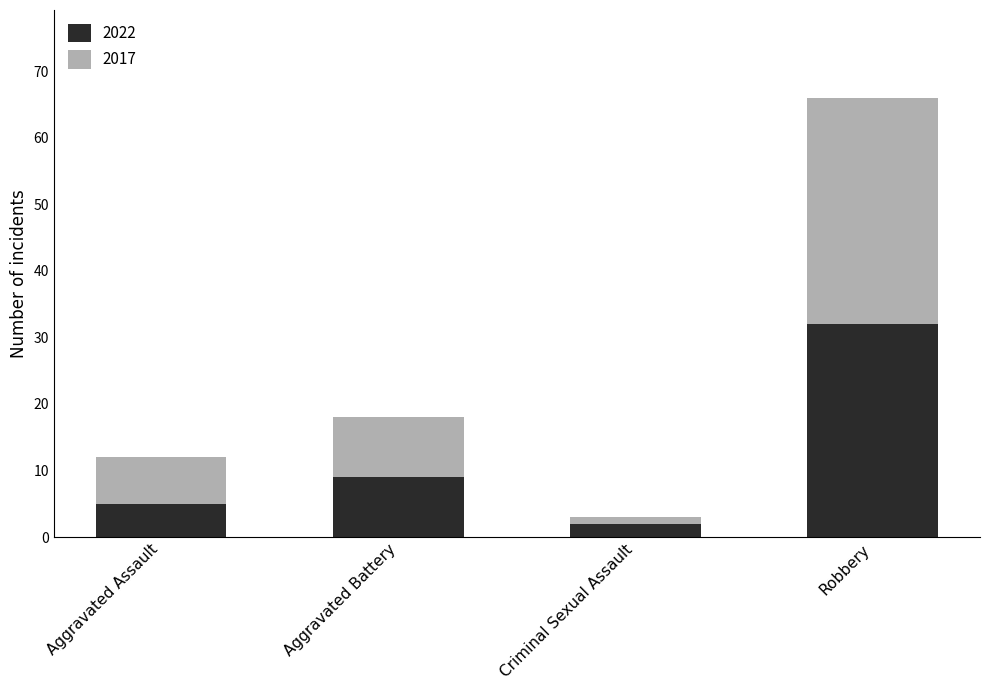

What is the maximum value for 2022?

32